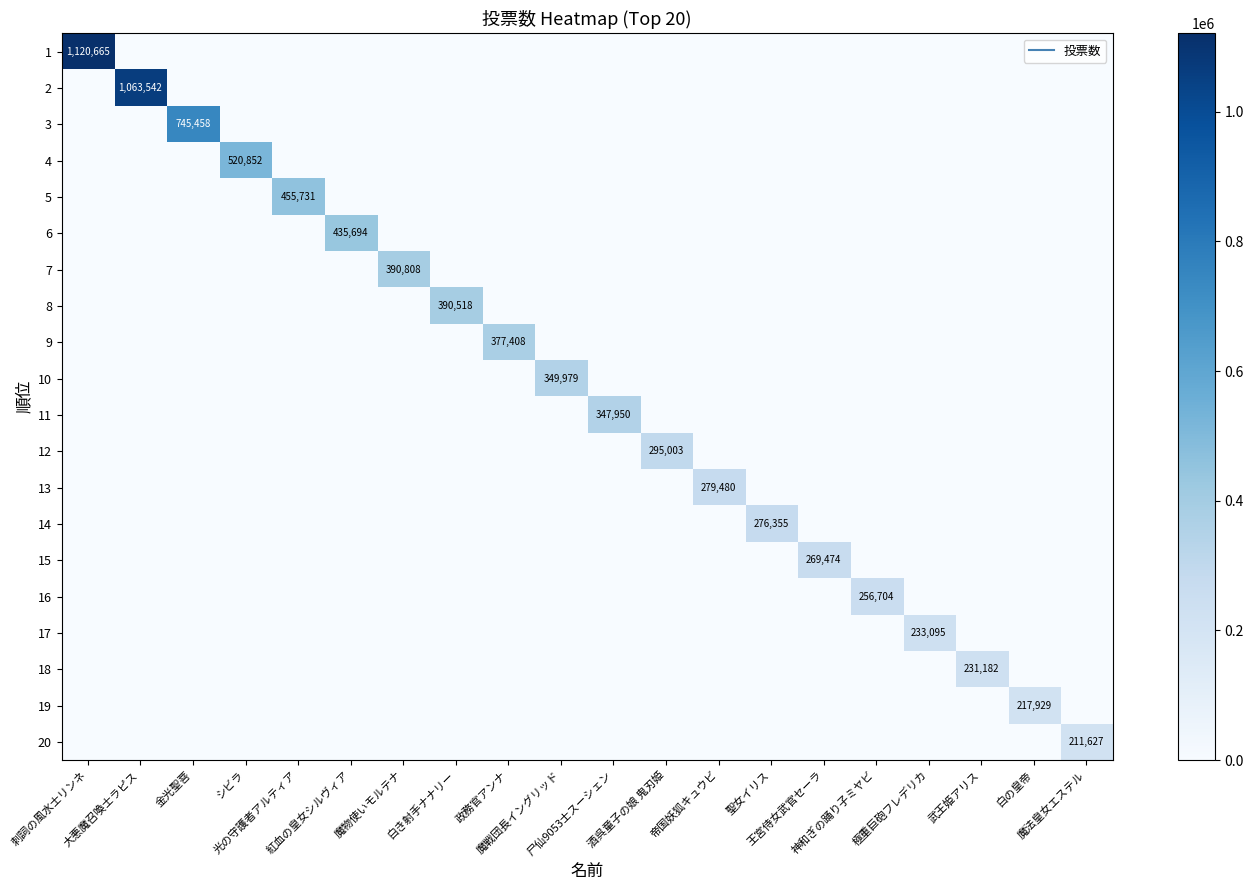

How many distinct data groups are displayed?

20